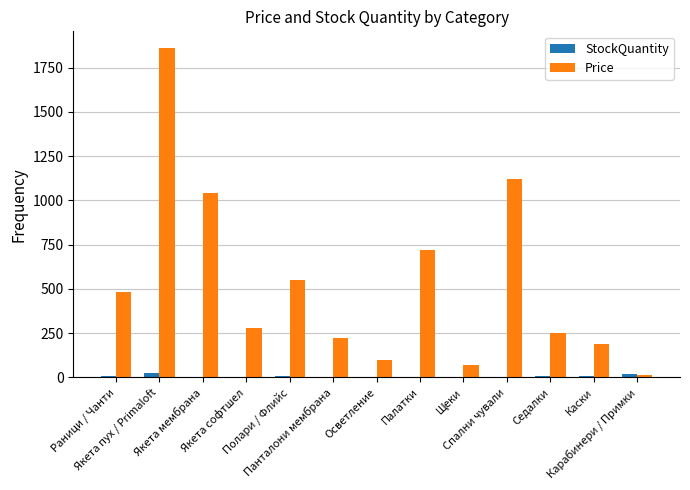

Which series has the largest total across all categories?

Price